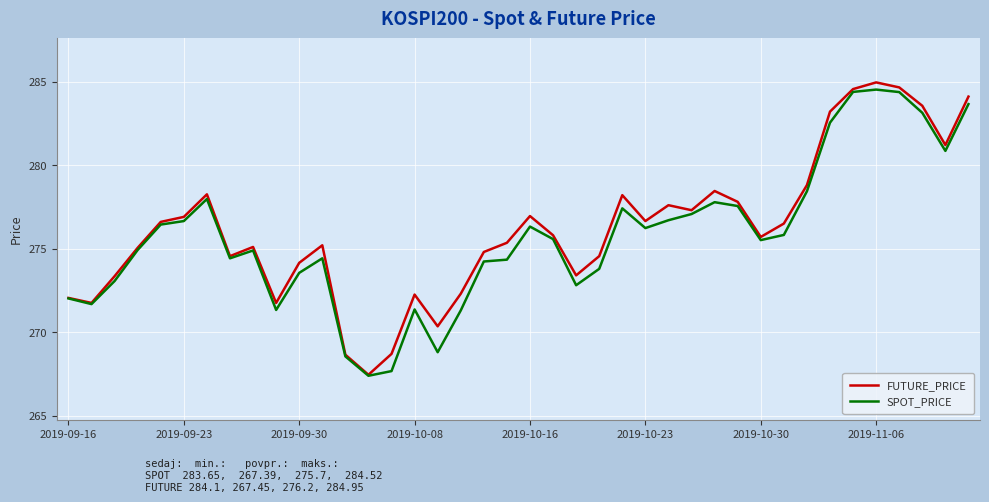

What is the difference between the second highest and minimum values in the FUTURE_PRICE series?

17.2